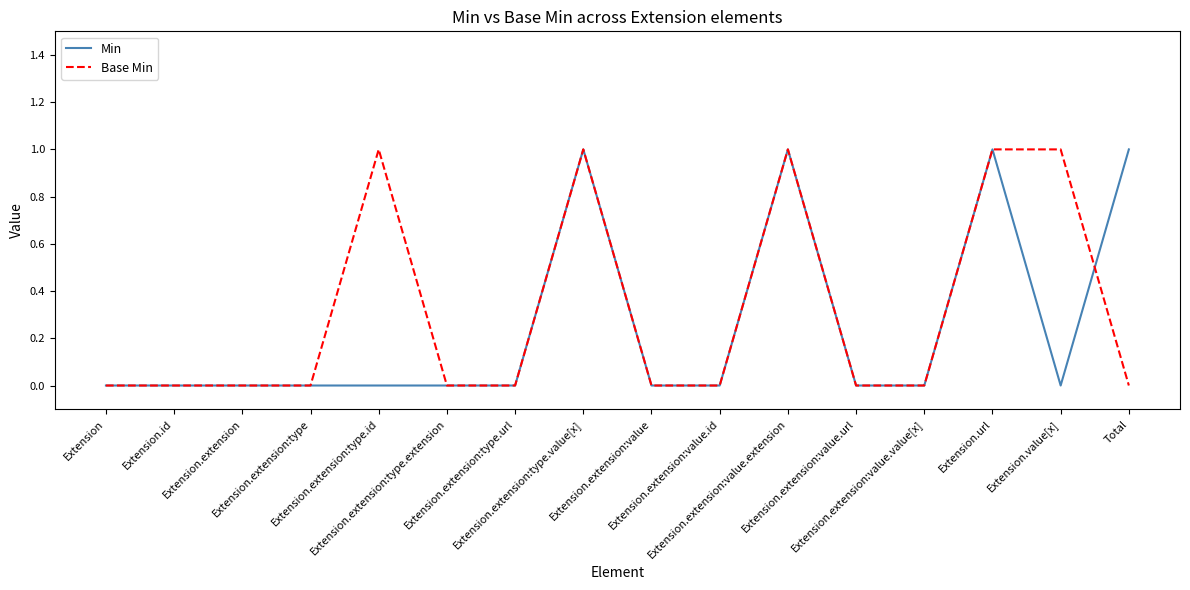

True or false: Base Min has more than 0 points higher than both neighbors.

True